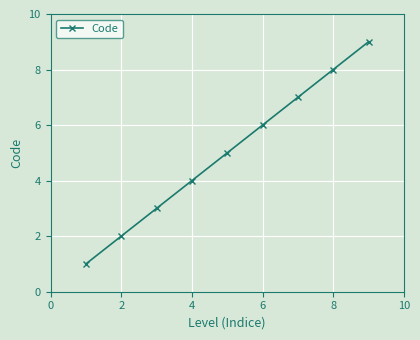

What is the value of the 3rd point from the left?

3